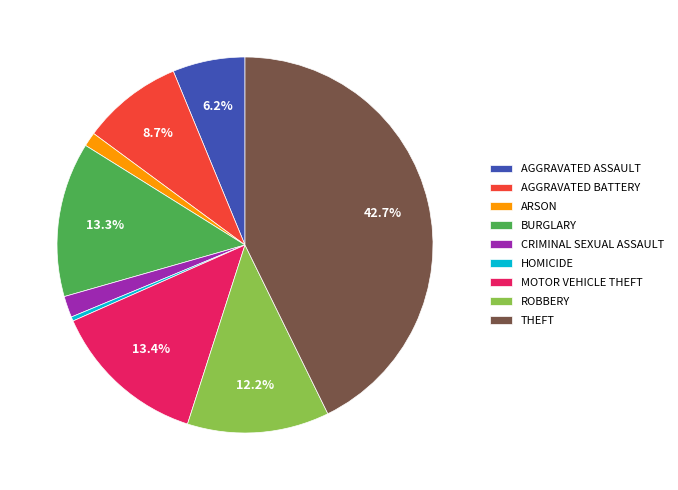

Between CRIMINAL SEXUAL ASSAULT and ROBBERY, which is larger?

ROBBERY